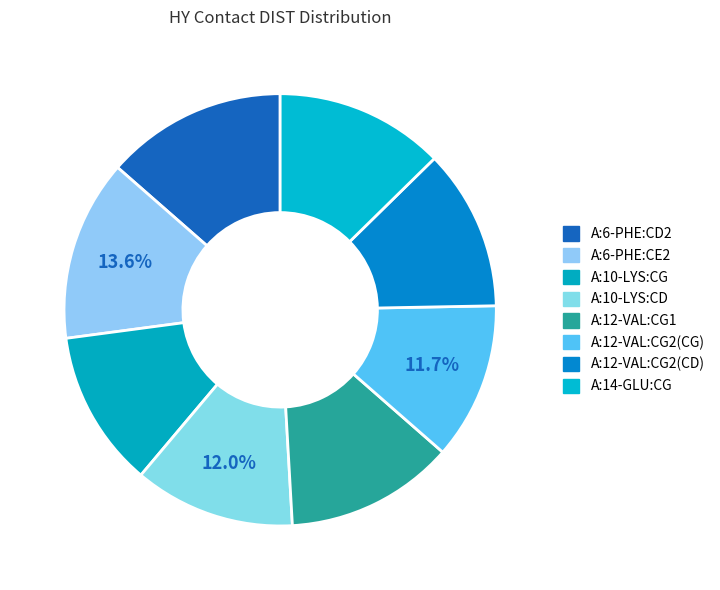

The A:14-GLU:CG slice represents 13% of the pie. True or false?

True